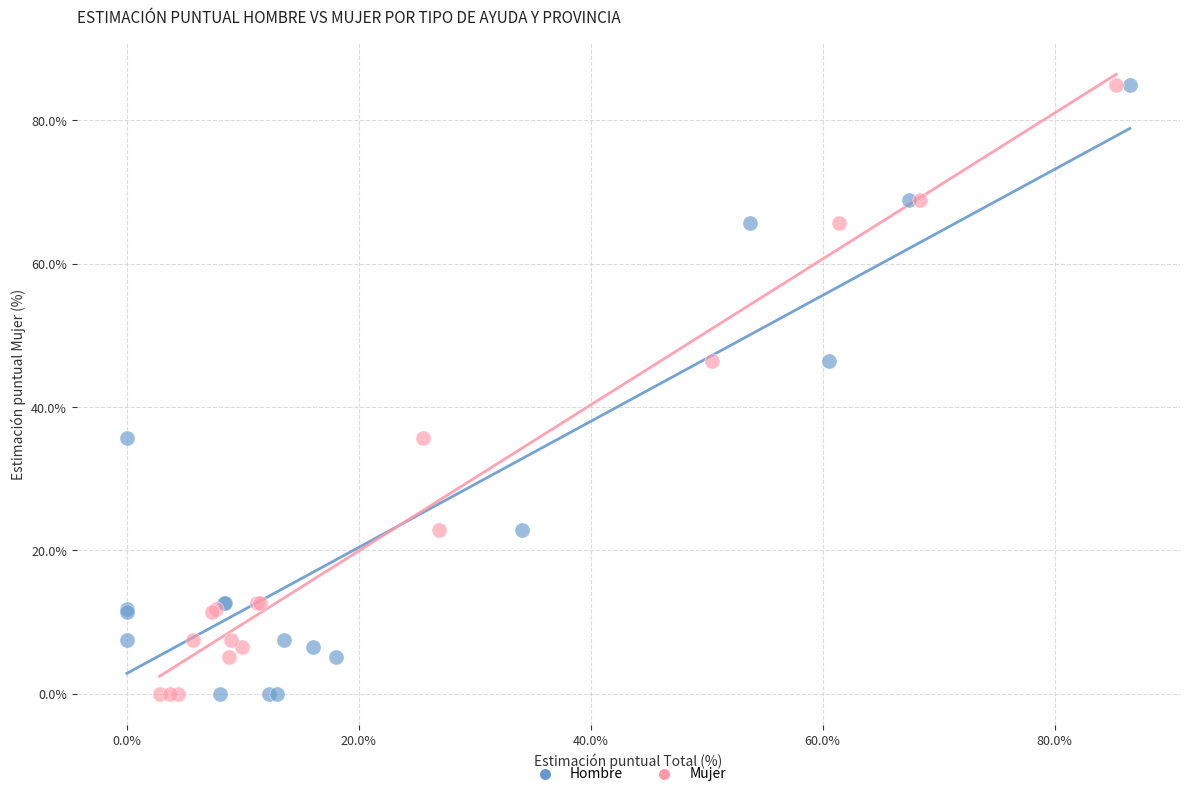

What are all the series names shown in the legend?

Hombre, Mujer